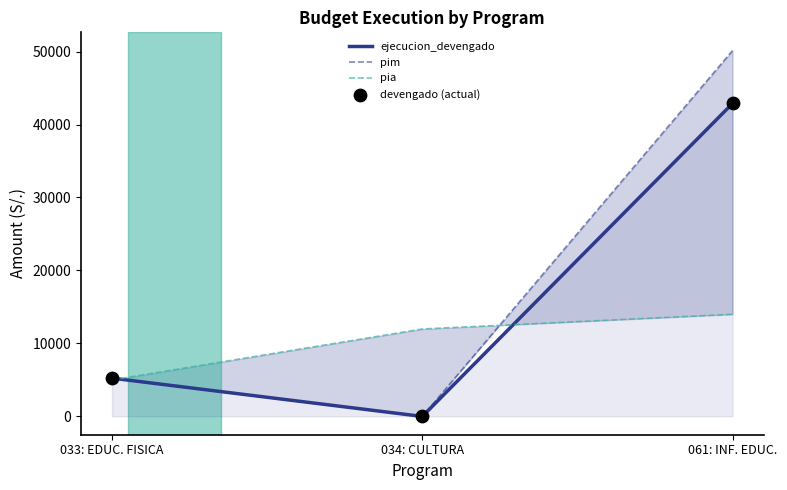

What is the maximum value for ejecucion_devengado?

42886.0